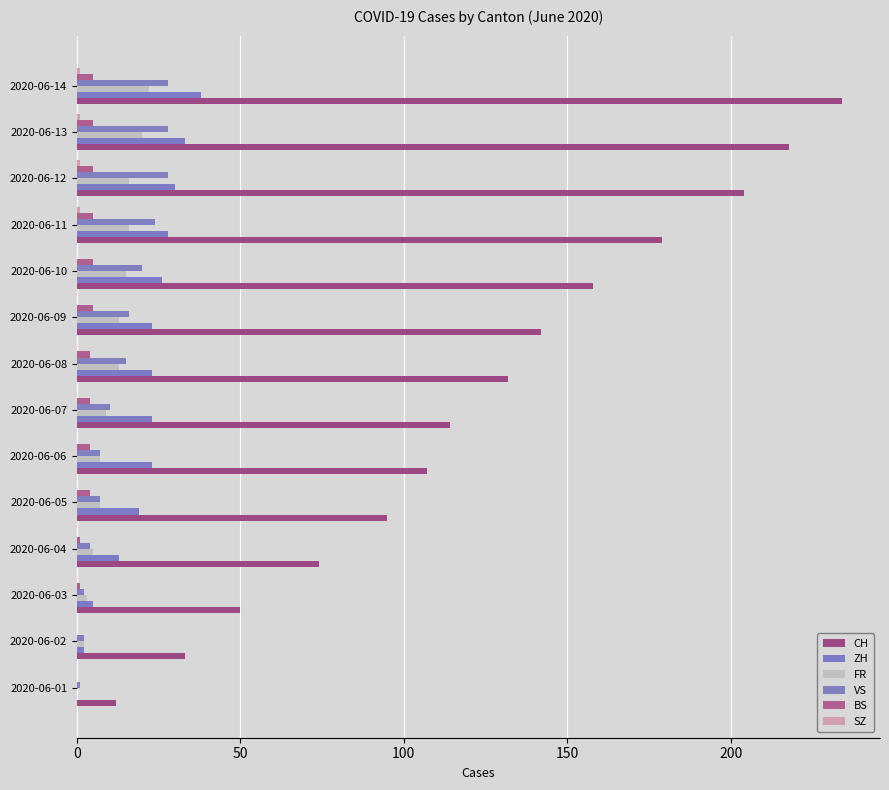

List the series in order of their peak value, highest first.

CH, ZH, VS, FR, BS, SZ